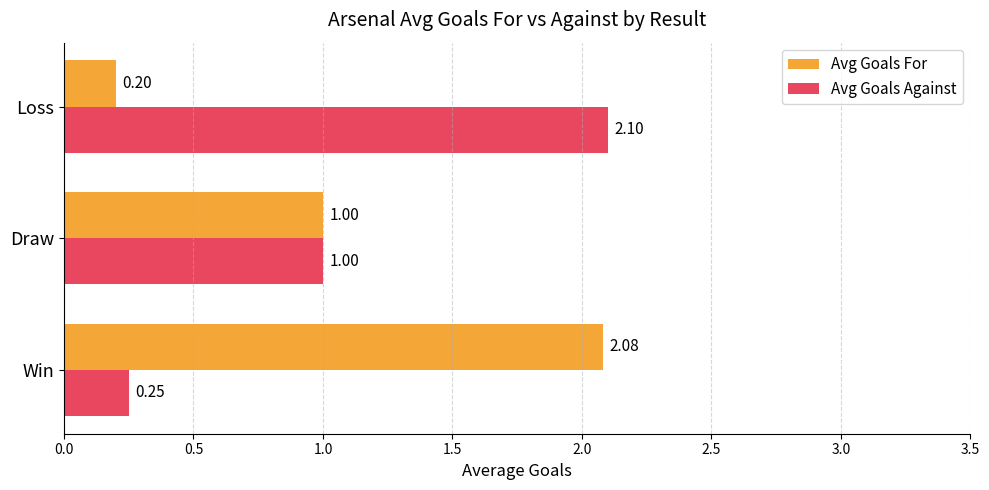

At which category is the sum across all series the highest?

Win